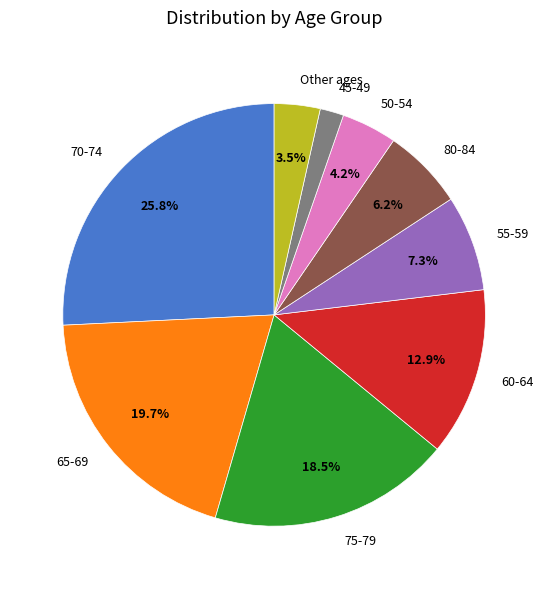

What portion of the pie excludes 75-79?

81.5%